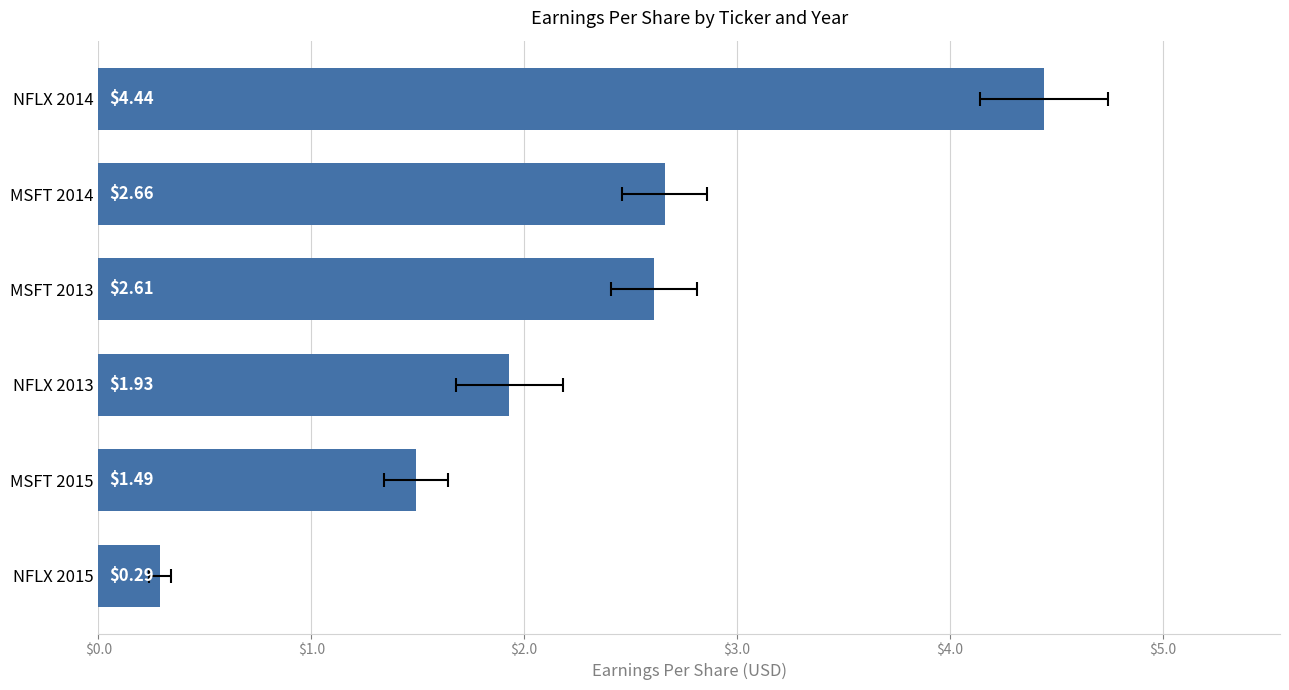

Reading left to right, what are all the values shown in this chart?

0.3	1.5	1.9	2.6	2.7	4.4